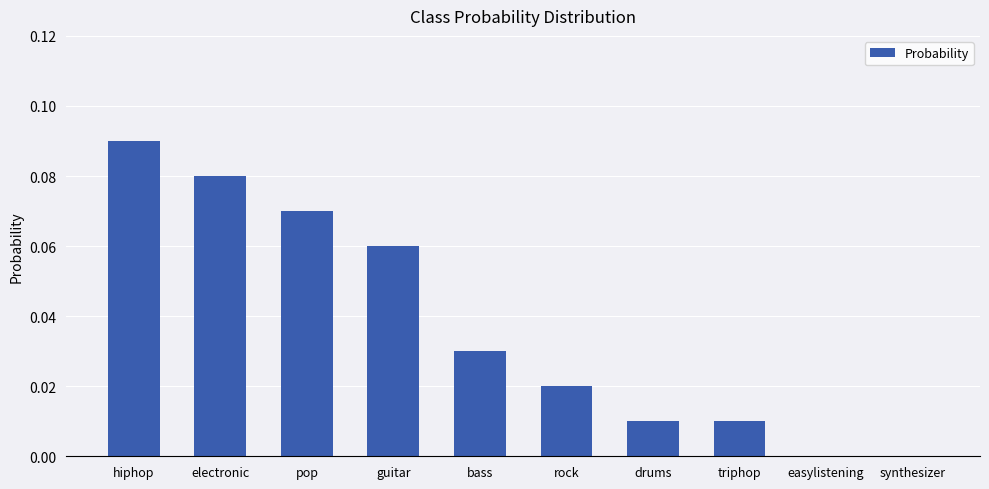

Which has a higher value, hiphop or electronic?

hiphop